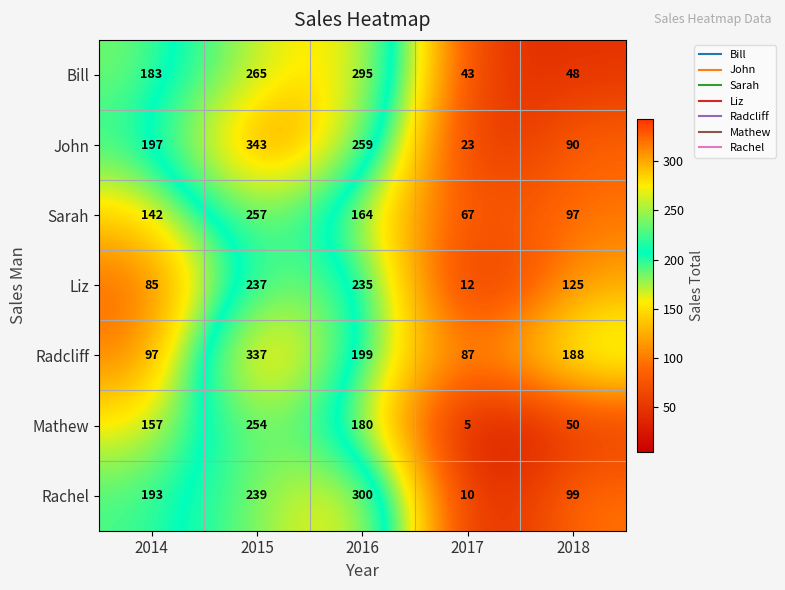

Which label corresponds to the smallest value in the chart?

2017